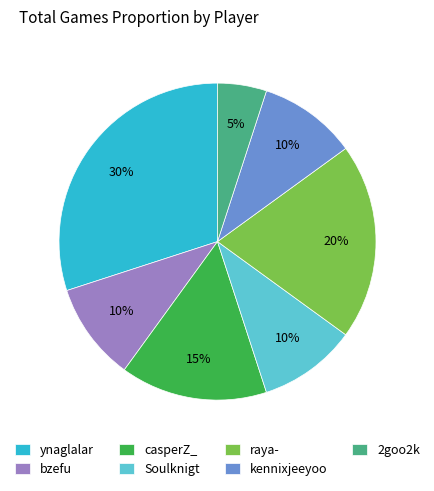

How many segments does this pie chart have?

7